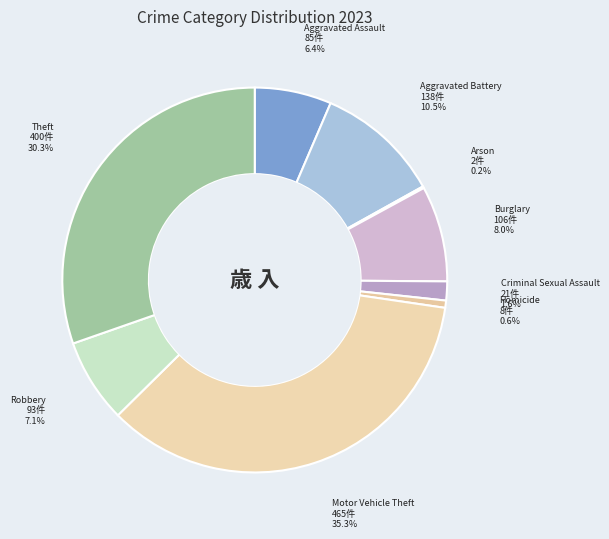

To the nearest percent, what is the difference between the largest and smallest slice percentages?

35%